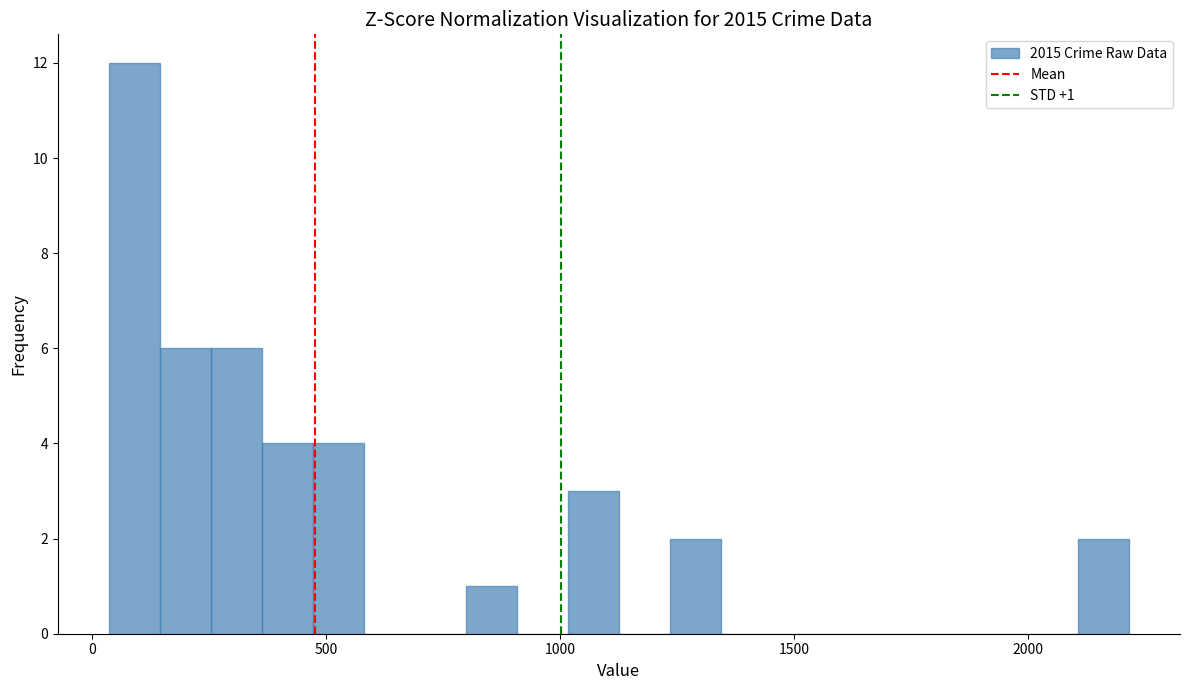

Around what value on the x-axis is the tallest bar? Give the approximate position of its centre, as read against the axis.

100